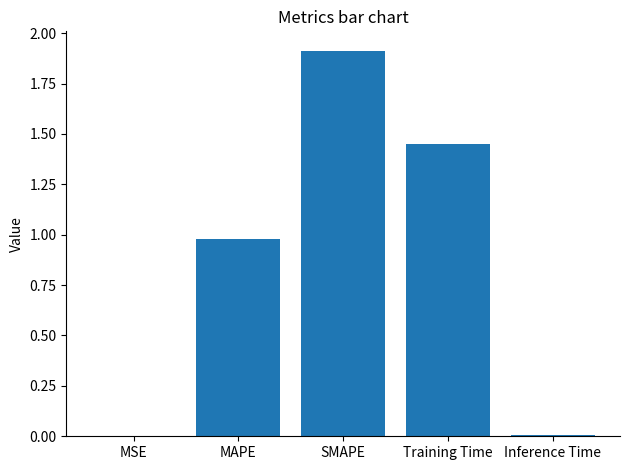

The chart shows a value of 2.9 at SMAPE. True or false?

False